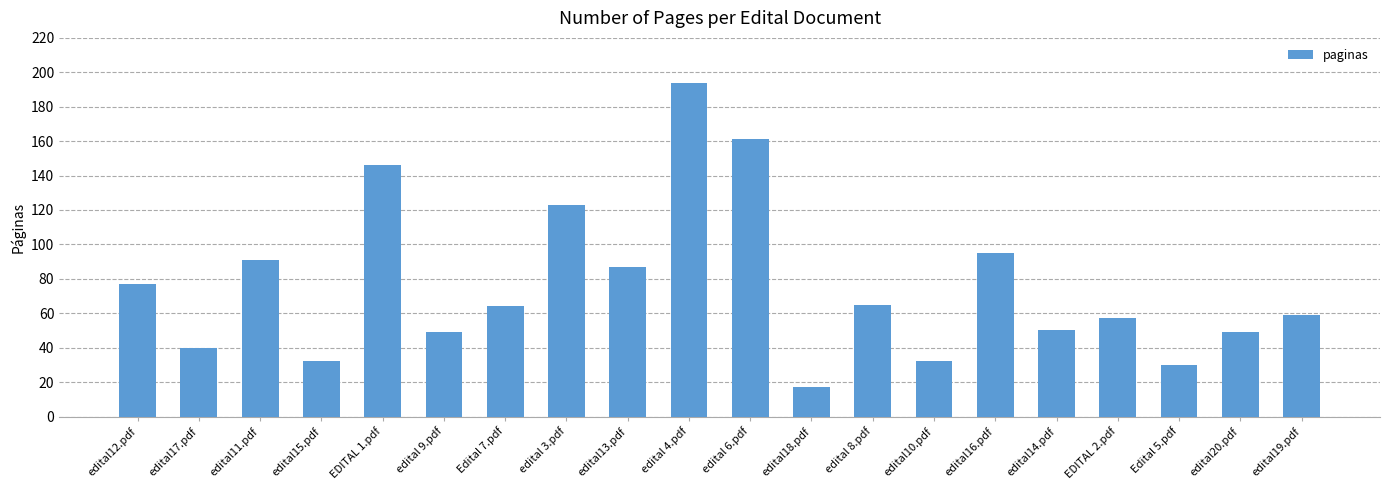

What is the sum of all values?

1518